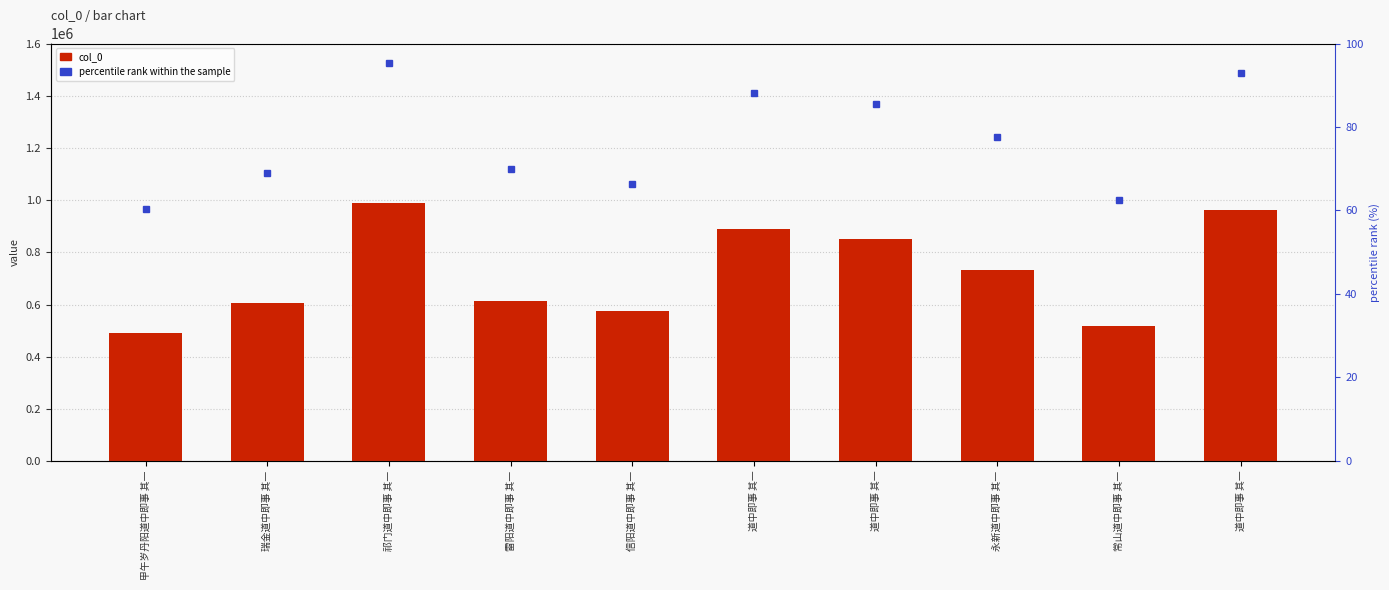

What is the ratio of the value at 道中即事 其一 to the value at 道中即事 其一?

1.1